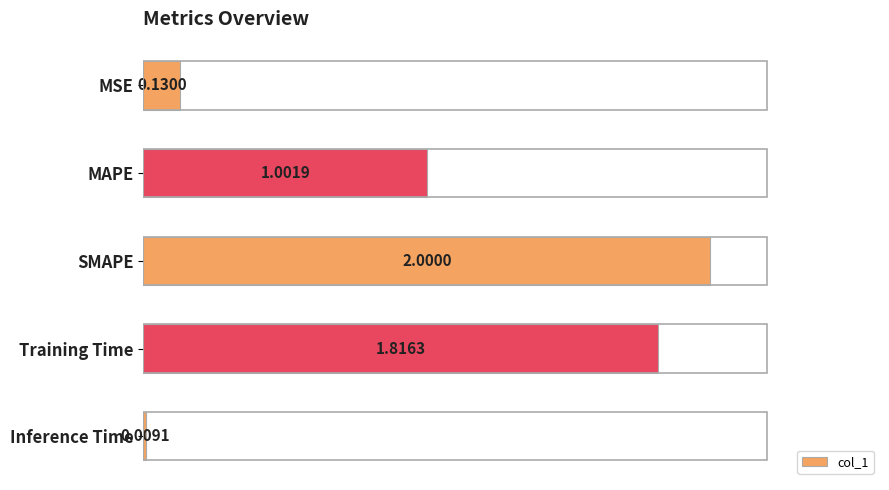

Between MAPE and MSE, which is larger?

MAPE